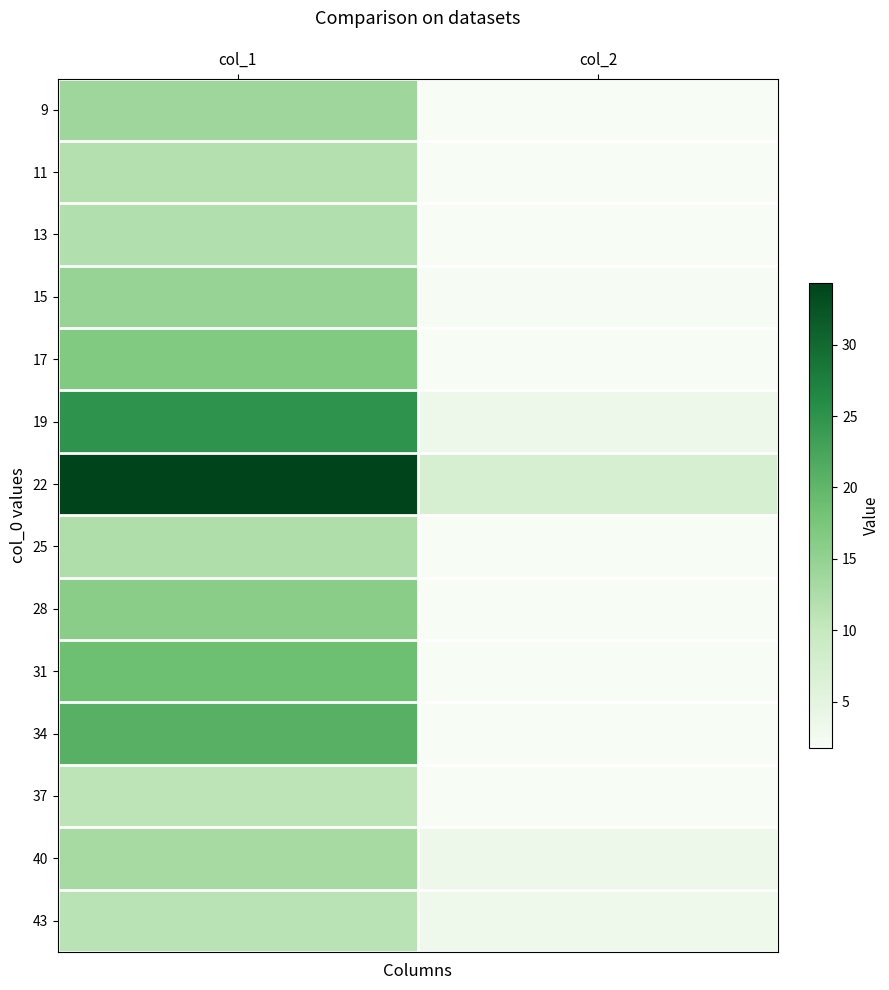

Is the value of 13 at col_2 greater than the value of 34 at col_2?

No